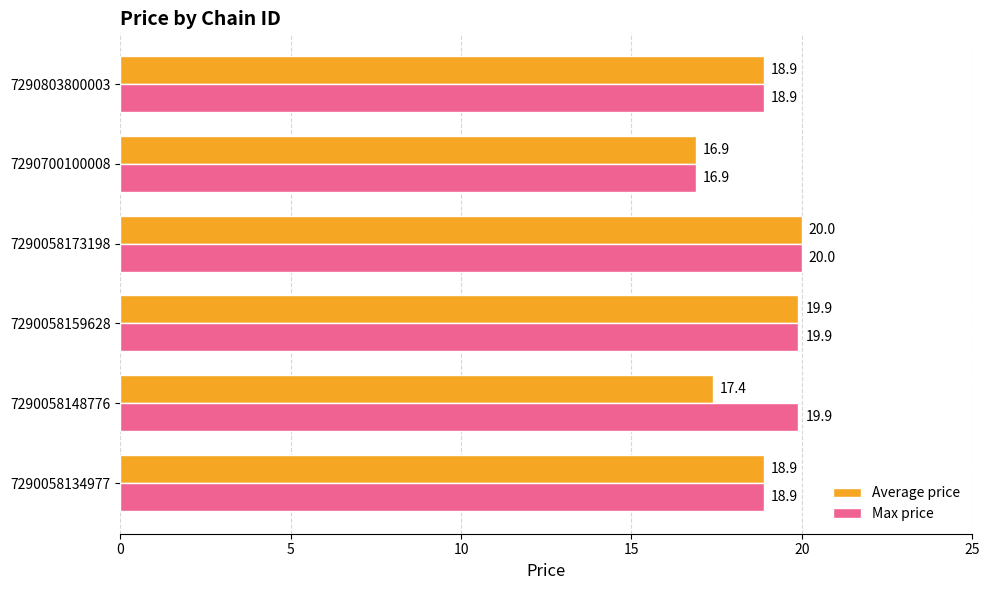

What is the difference between the maximum and second lowest values in the Max price series?

1.1